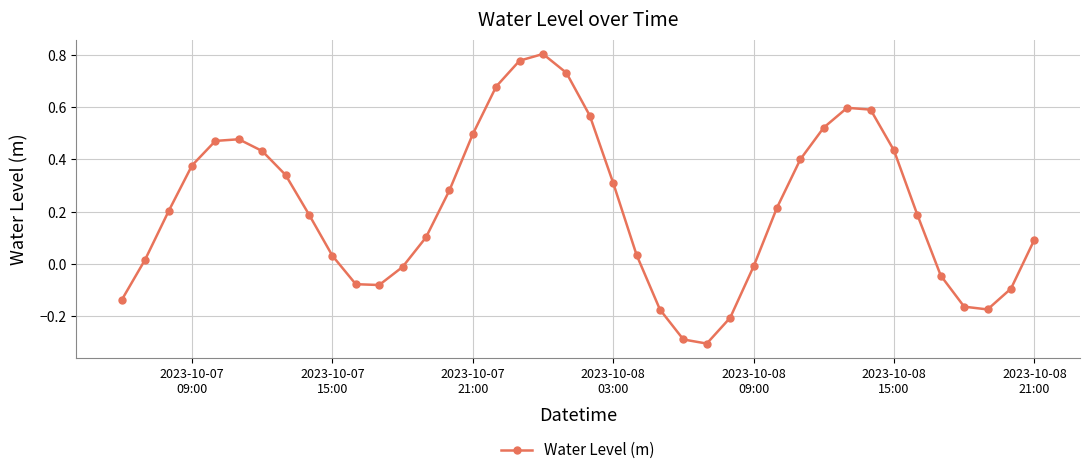

How many points are lower than both their immediate neighbors (excluding endpoints)?

3